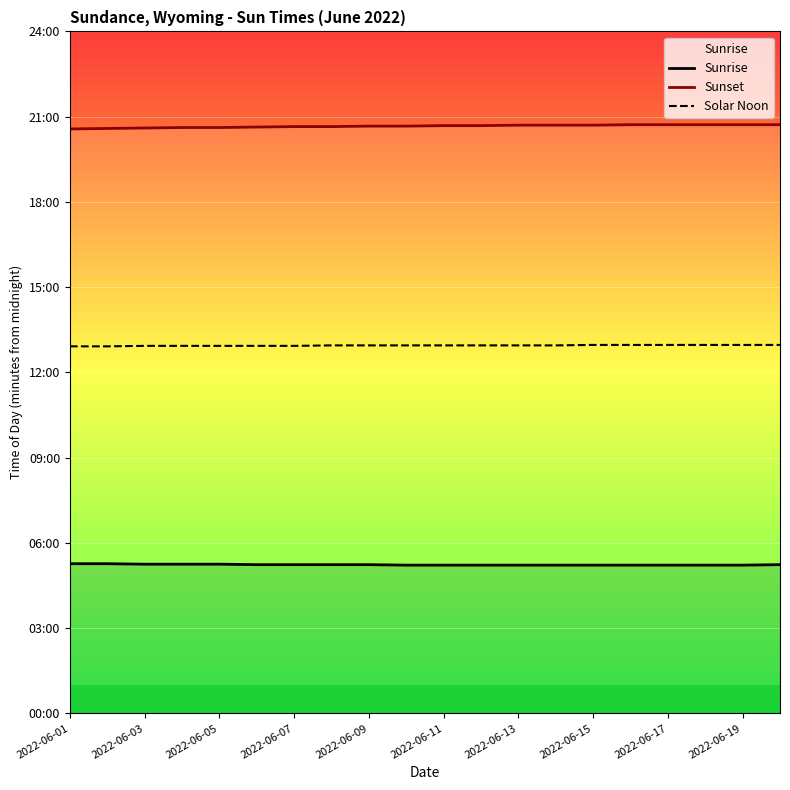

What is the difference between the Solar Noon values at 11 and 17?

1